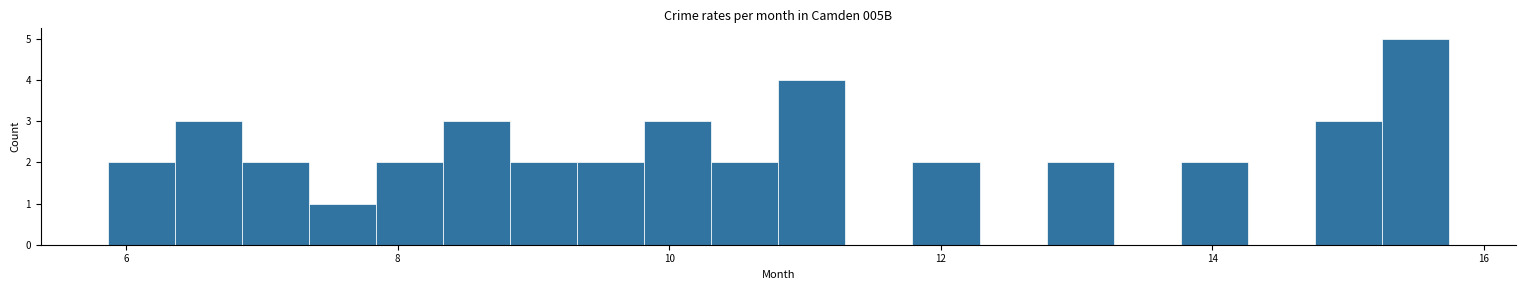

Around what value on the x-axis is the tallest bar? Give the approximate position of its centre, as read against the axis.

15.4